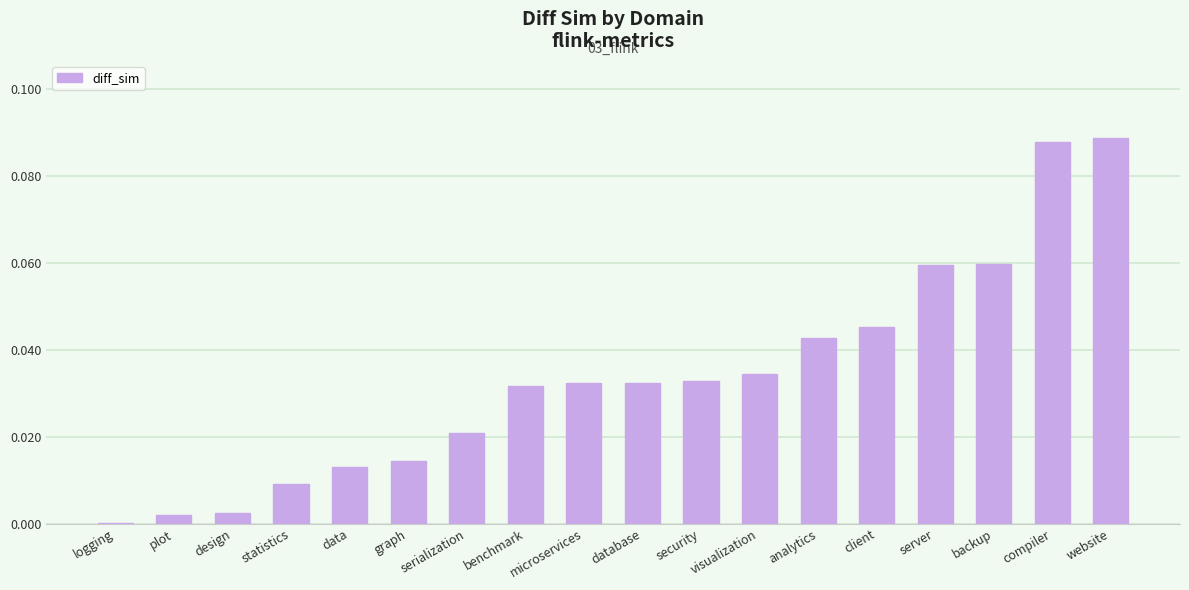

The chart shows a value of 0.0 at statistics. True or false?

True